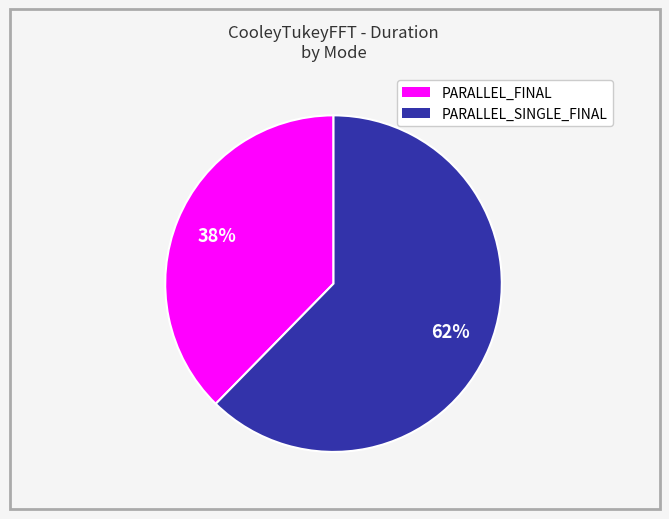

To the nearest percent, what is the average slice percentage?

50%